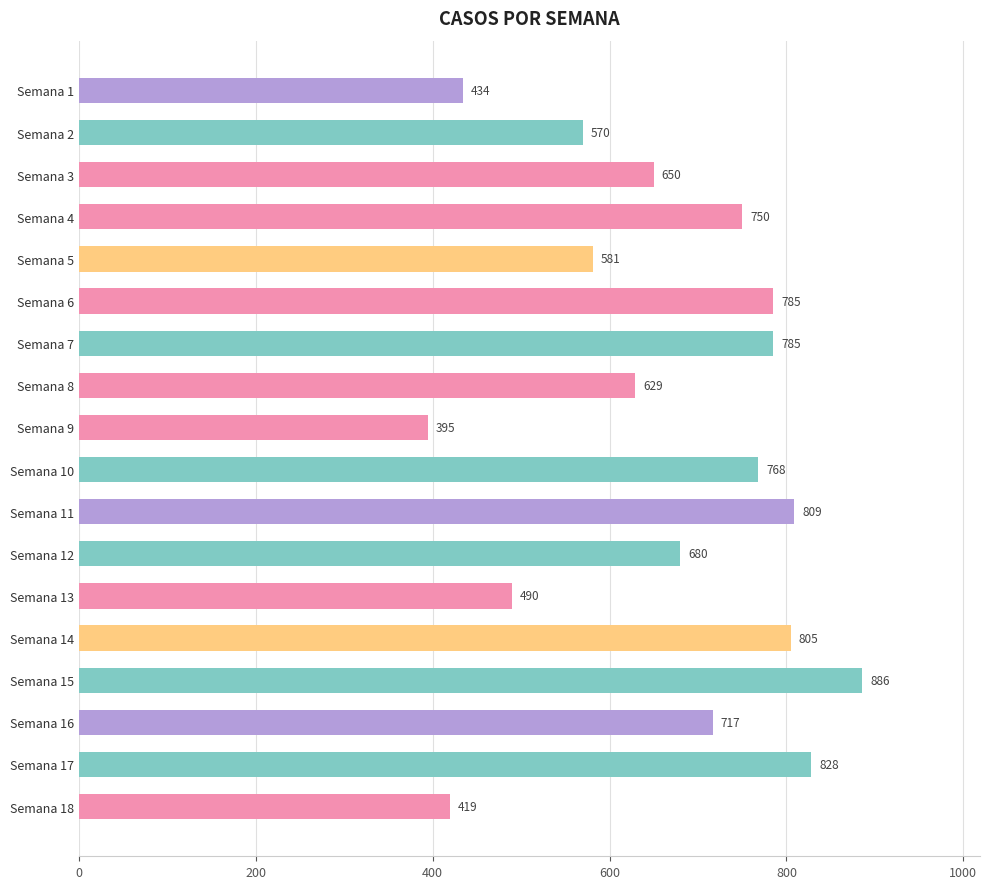

What is the difference between the maximum and minimum values?

491